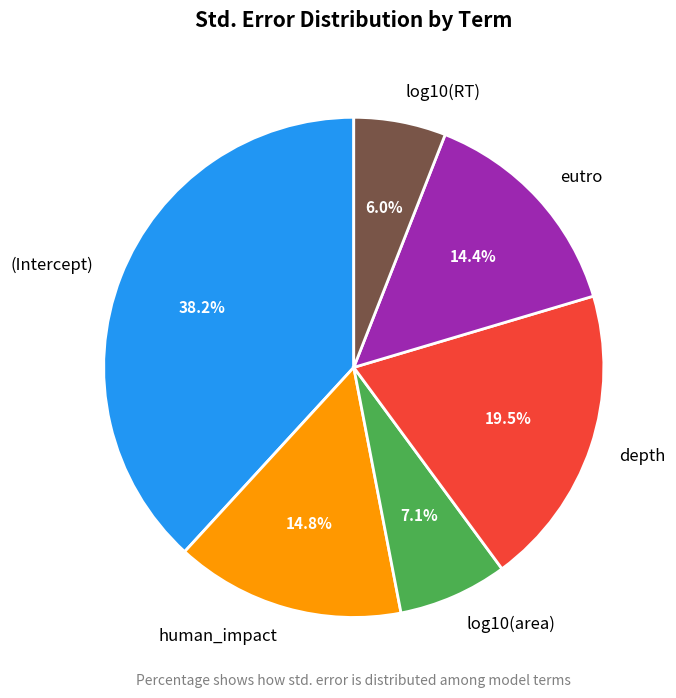

What percentage is the human_impact slice, to the nearest percent?

15%